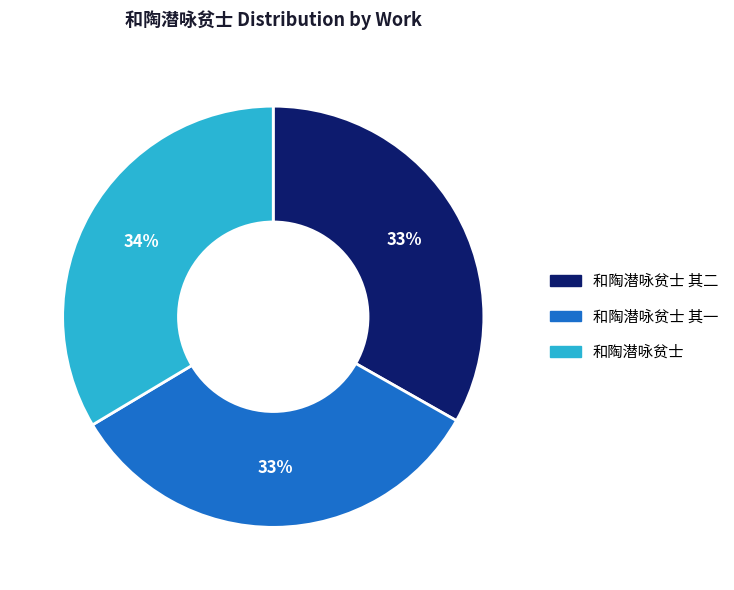

To the nearest percent, what percentage of the pie is 和陶潜咏贫士 其二?

33%